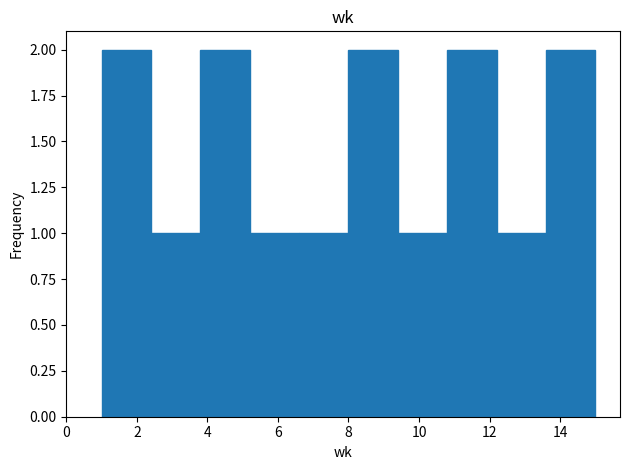

How tall is the bar that spans 5.2 to 6.6 on the x-axis? The values are not printed on the chart, so give them approximately, as read against the axis.

1